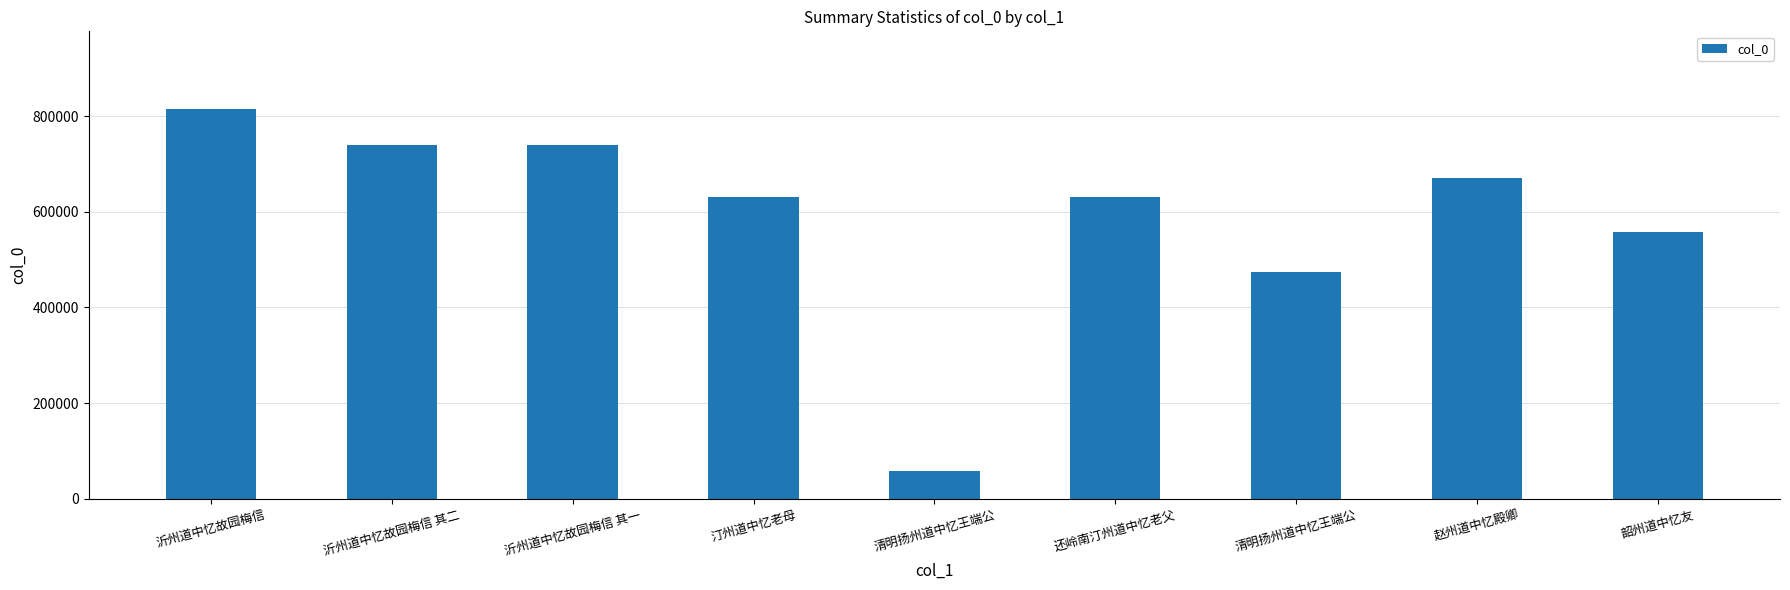

How many series are shown in this chart?

1